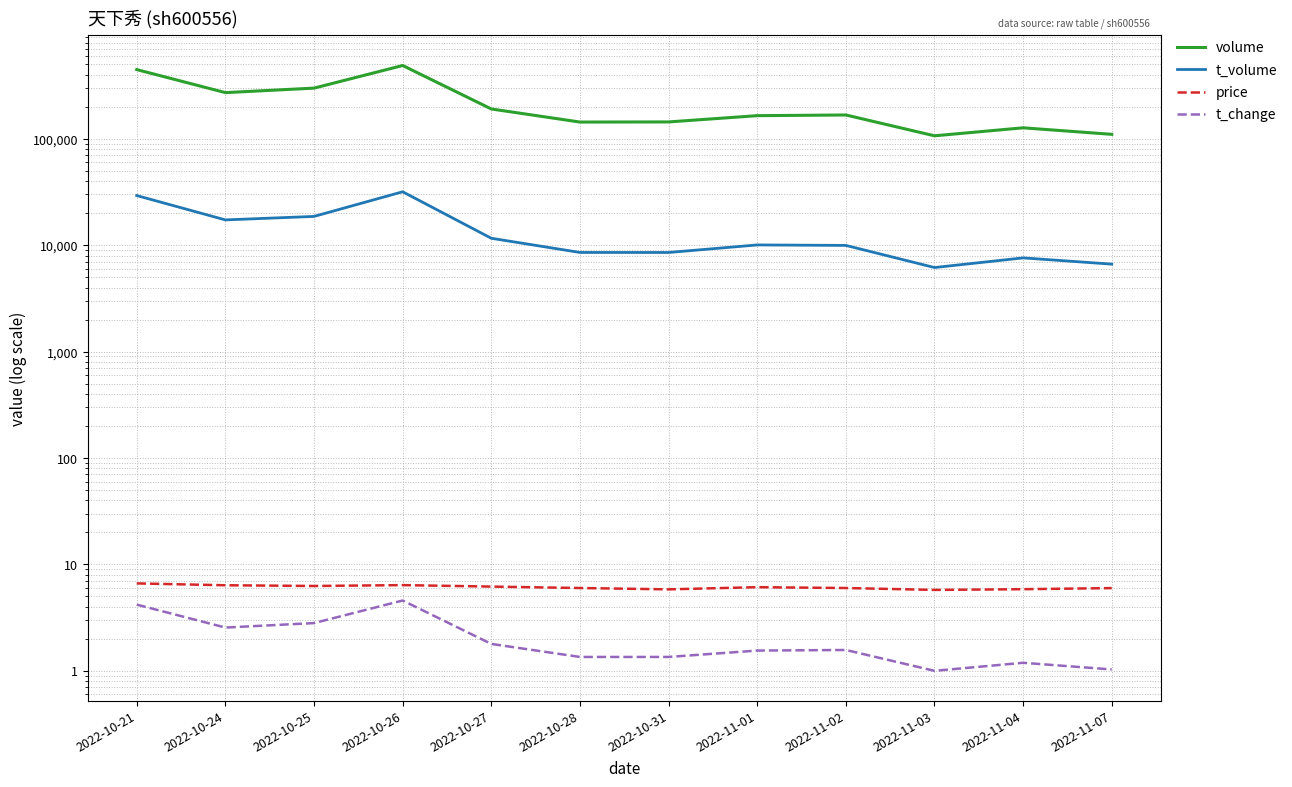

What is the difference between the highest and lowest values at 2022-11-02?

167388.4